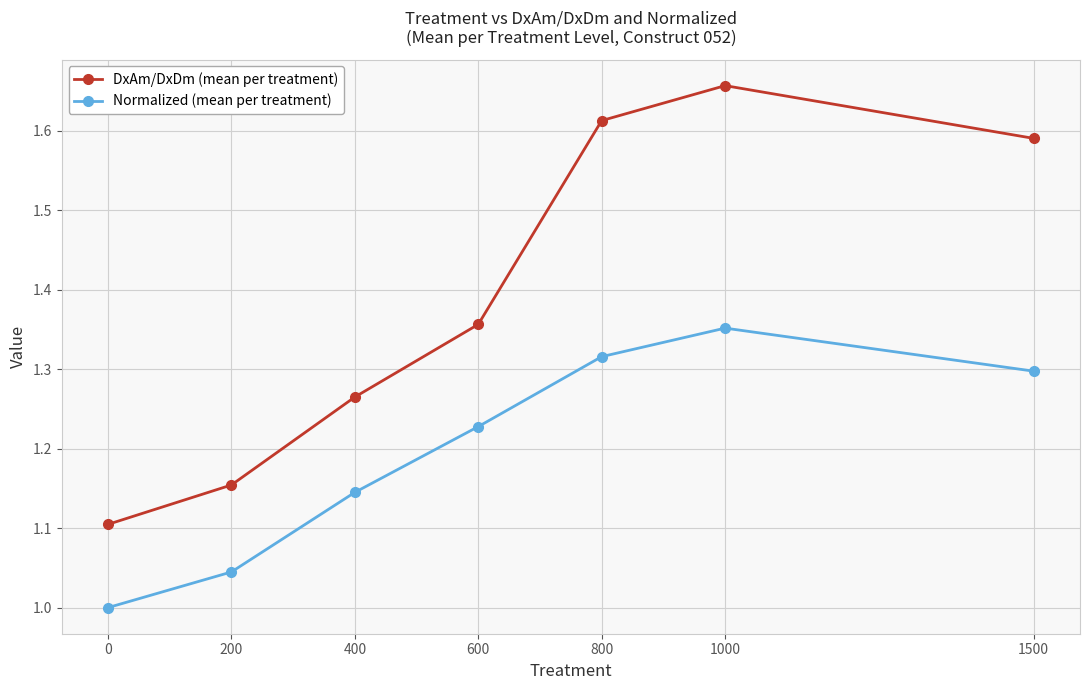

At which category does the chart reach its peak across all series?

1000